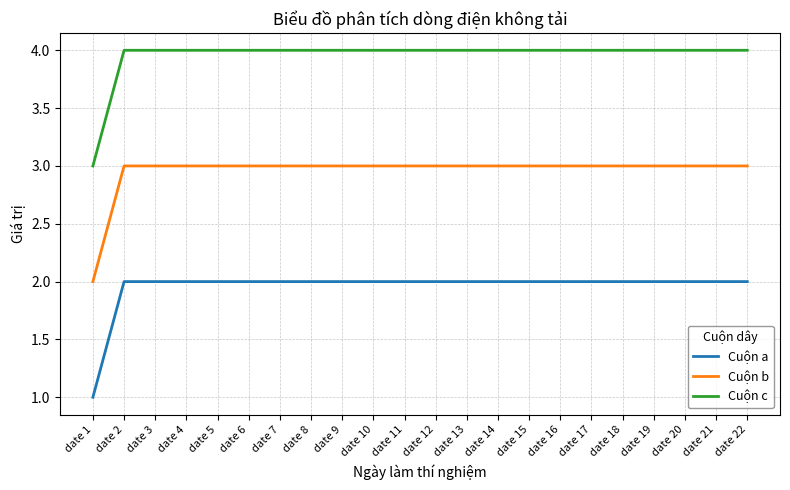

At which label does Cuộn a reach its minimum?

date 1